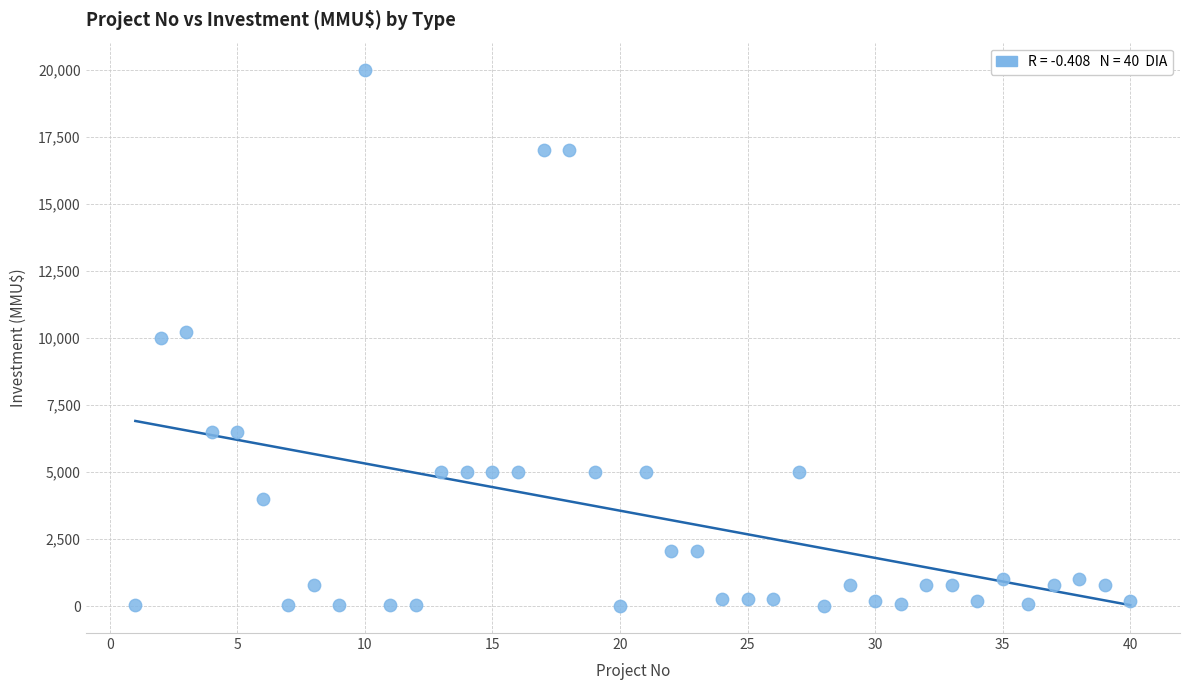

What is the range of Y values (max minus min)?

20000